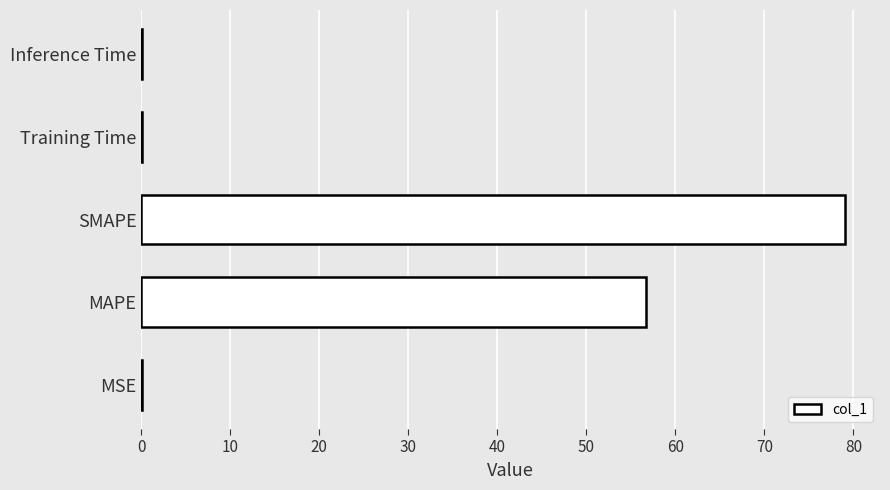

What is the sum of all values?

135.9